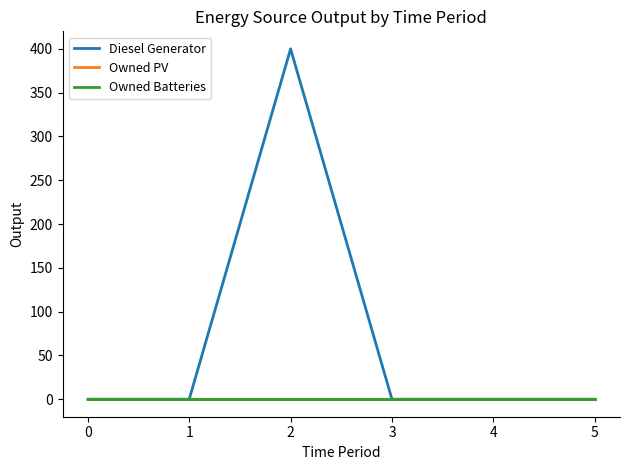

What is the average value of the Diesel Generator series?

67